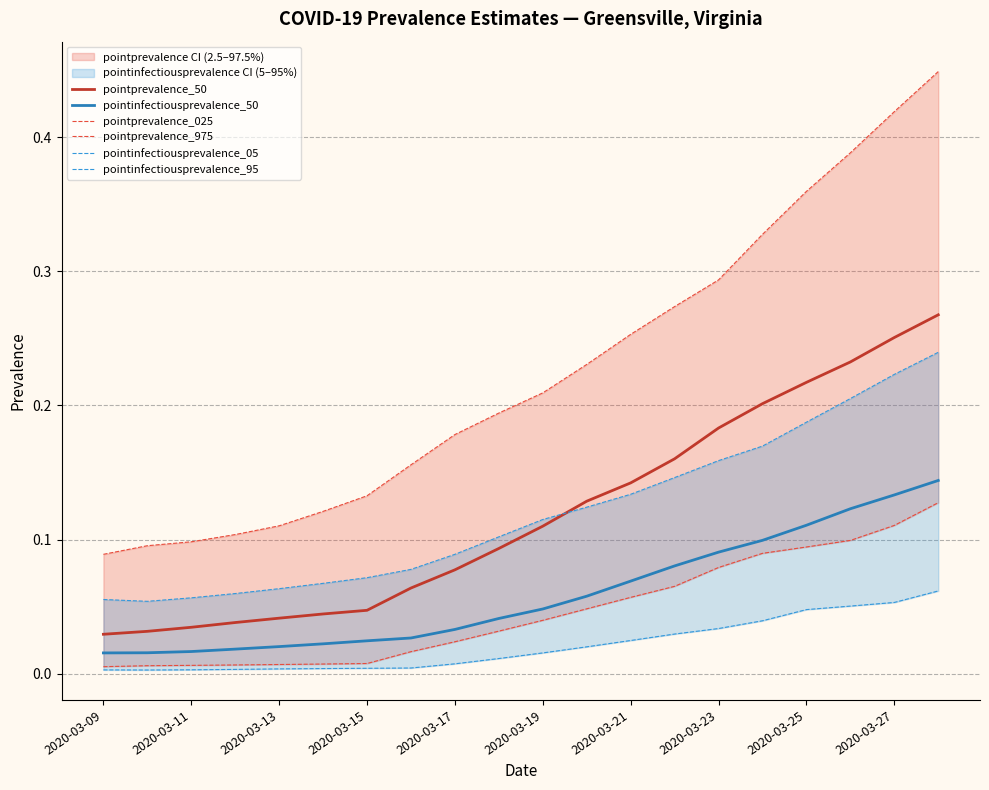

True or false: pointprevalence_50 and pointinfectiousprevalence_50 intersect in this chart.

False